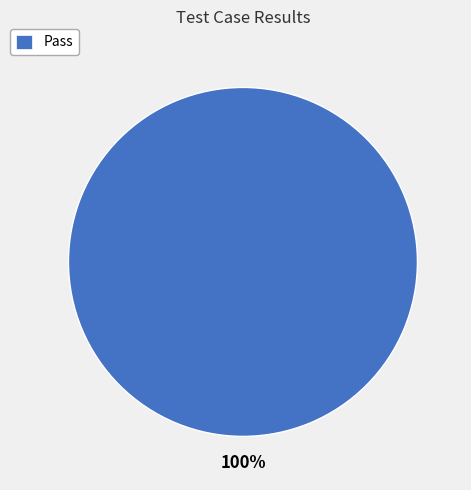

What is the majority slice?

Pass